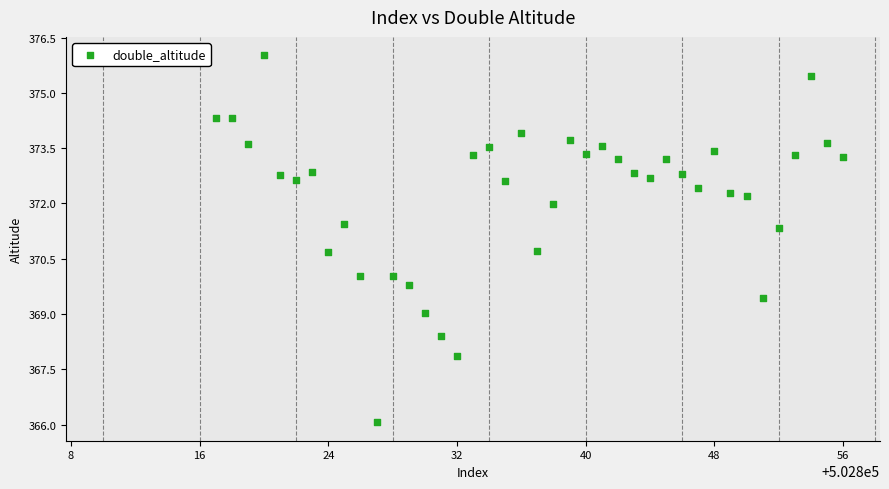

What is the range of Y values (max minus min)?

10.0